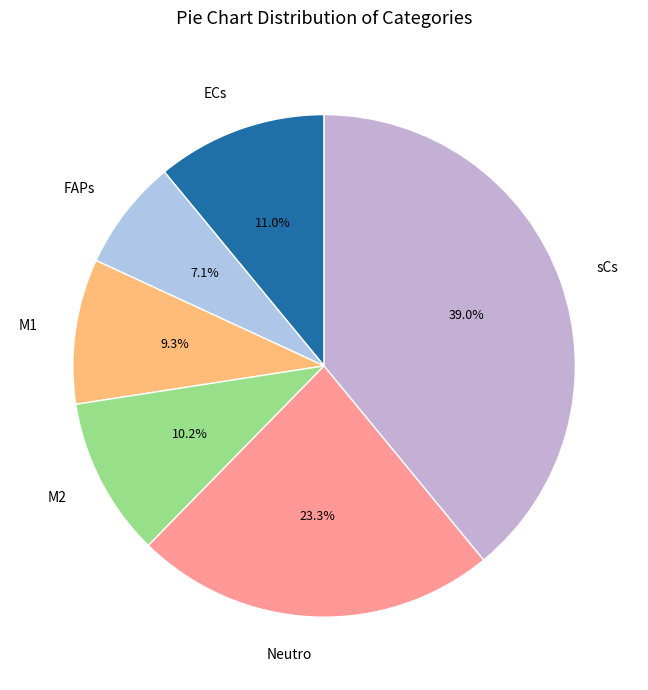

Which slice is the largest?

sCs